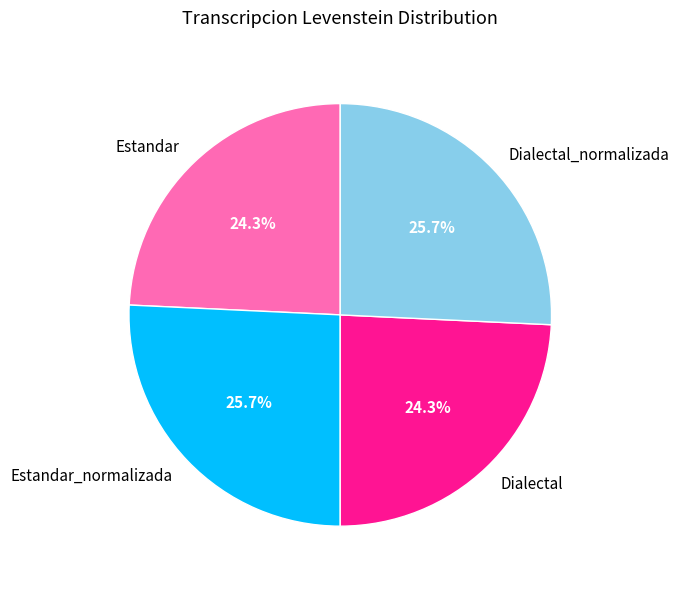

Approximately how many times larger is the value at Estandar_normalizada compared to Dialectal_normalizada?

1.0